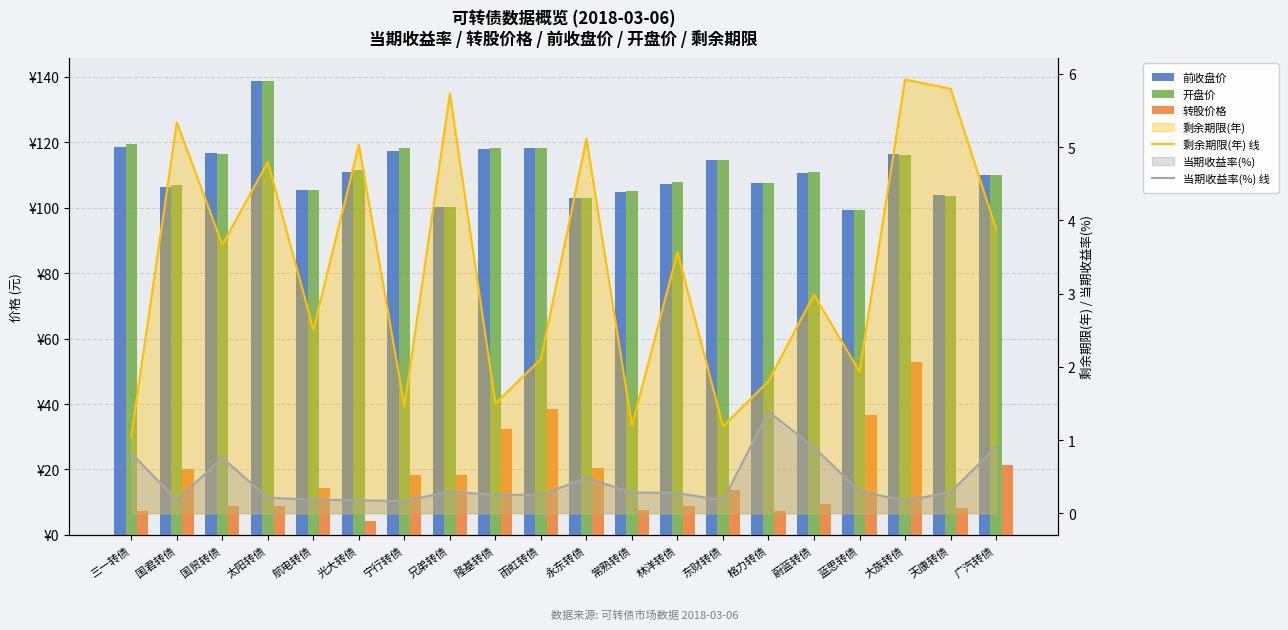

Which has a higher value, 国君转债 or 蓝思转债?

国君转债